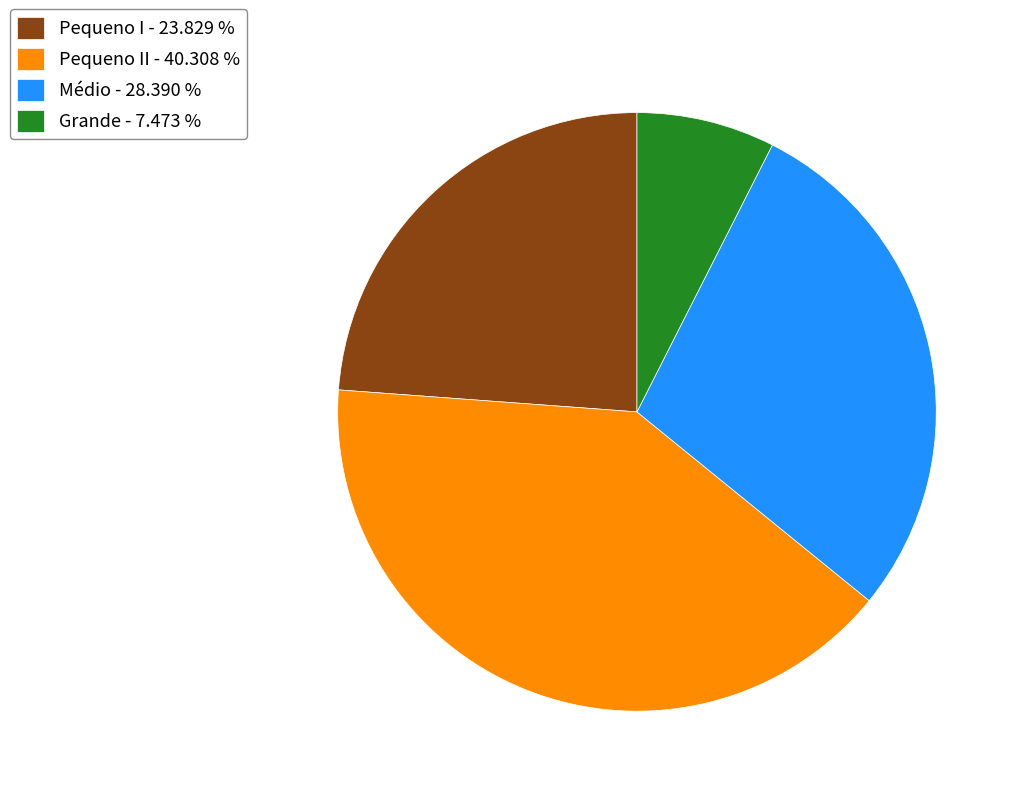

Which has a higher value, Médio - 28.390 % or Grande - 7.473 %?

Médio - 28.390 %